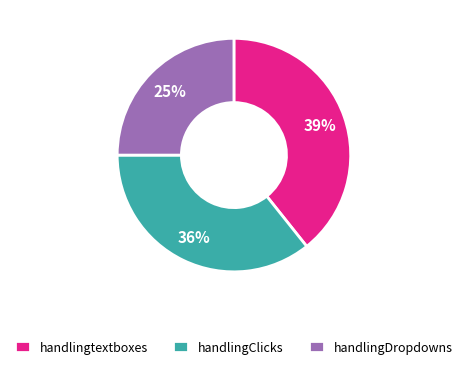

How many segments does this pie chart have?

3